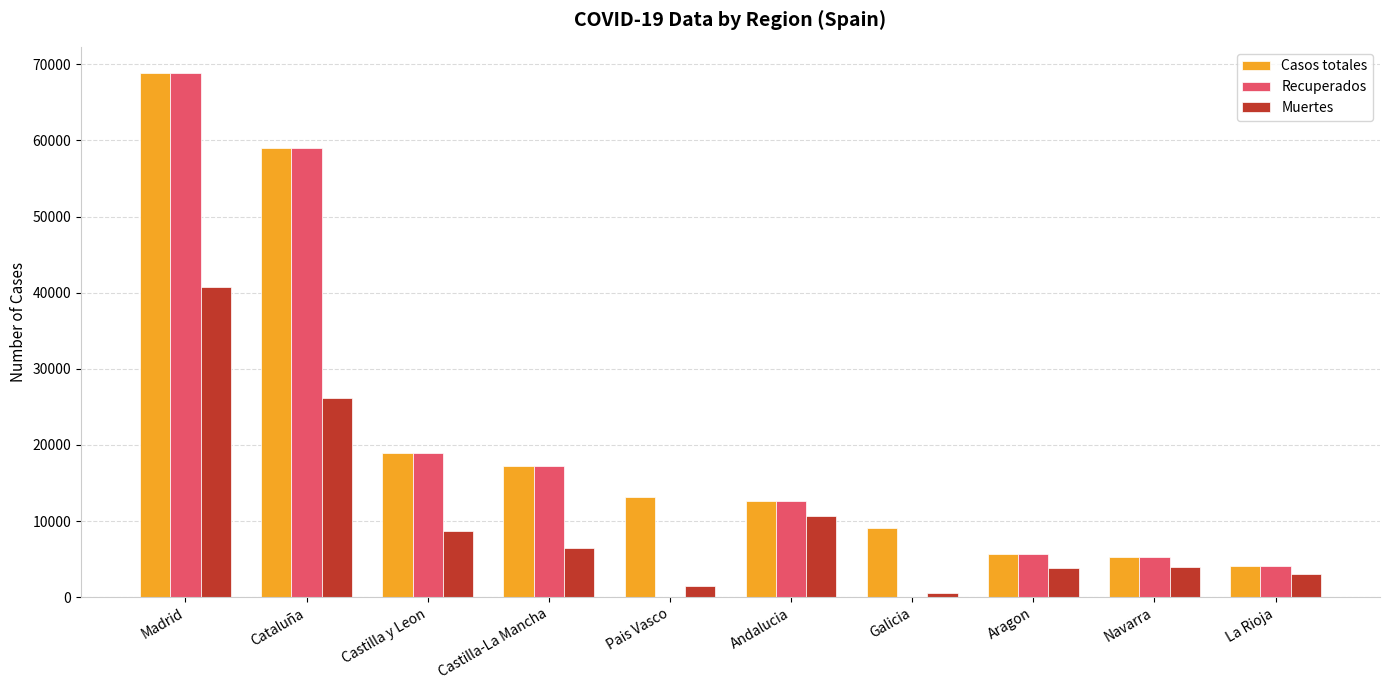

What is the approximate value of Muertes at Andalucia?

10671